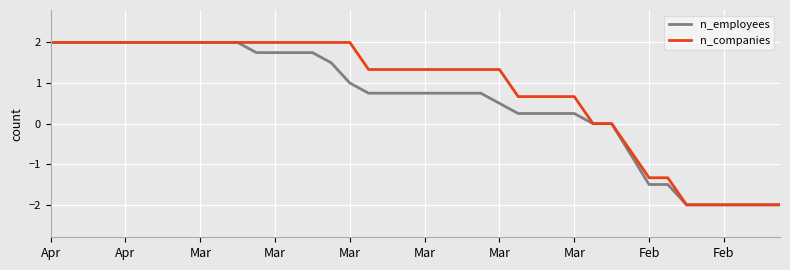

Which series has the largest total across all categories?

n_companies